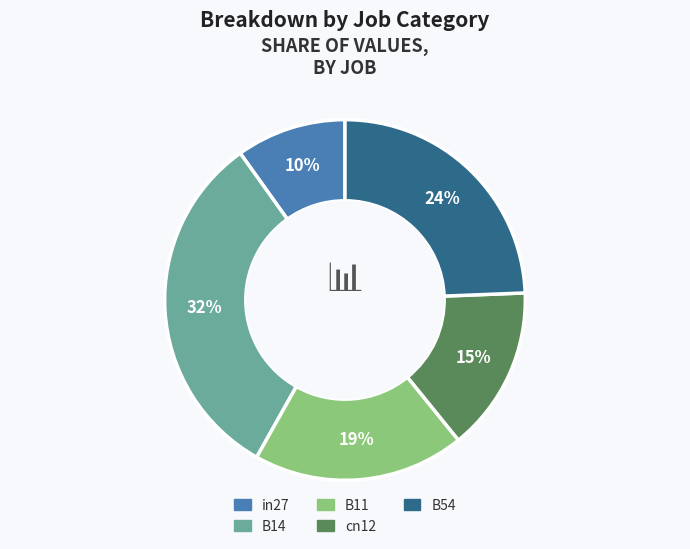

To the nearest percent, what is the difference between the B11 and B14 slice percentages?

13%